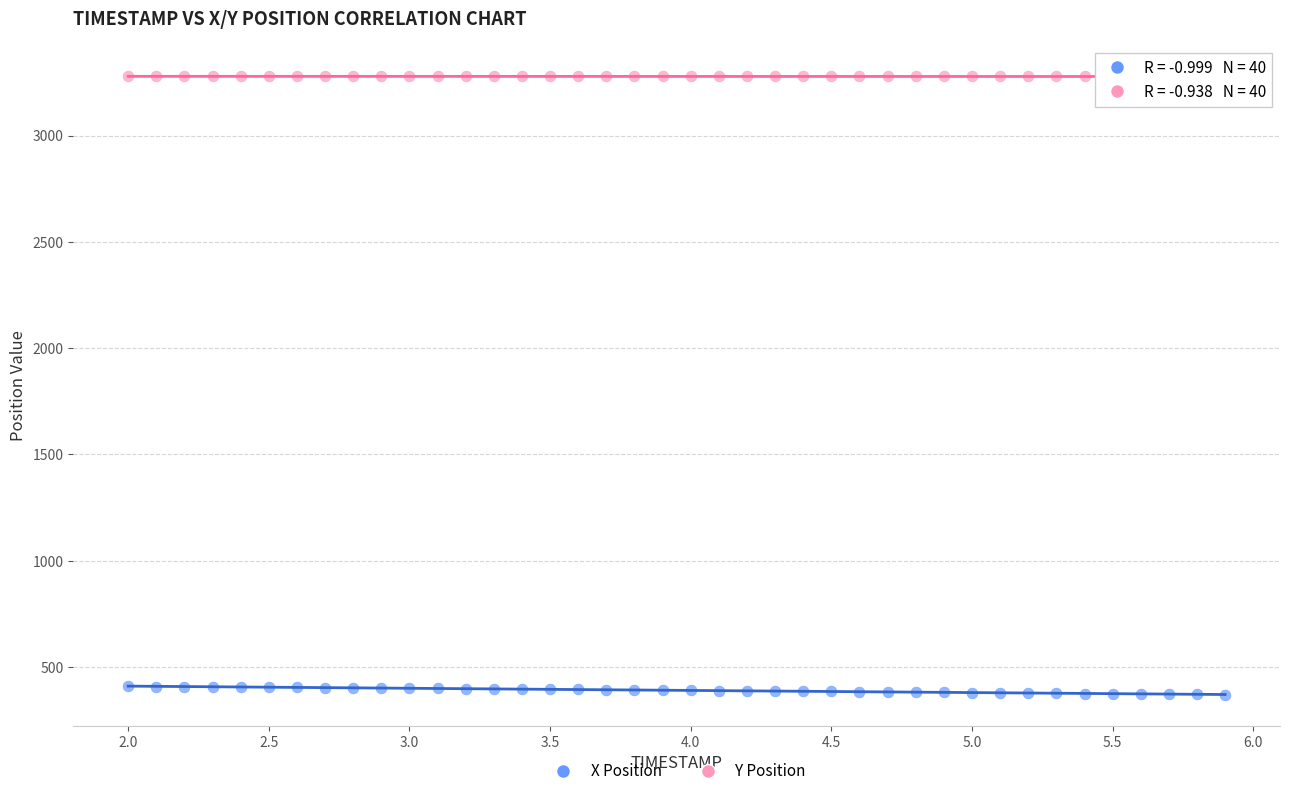

Across all data points, what is the range of X values (max minus min)?

3.9